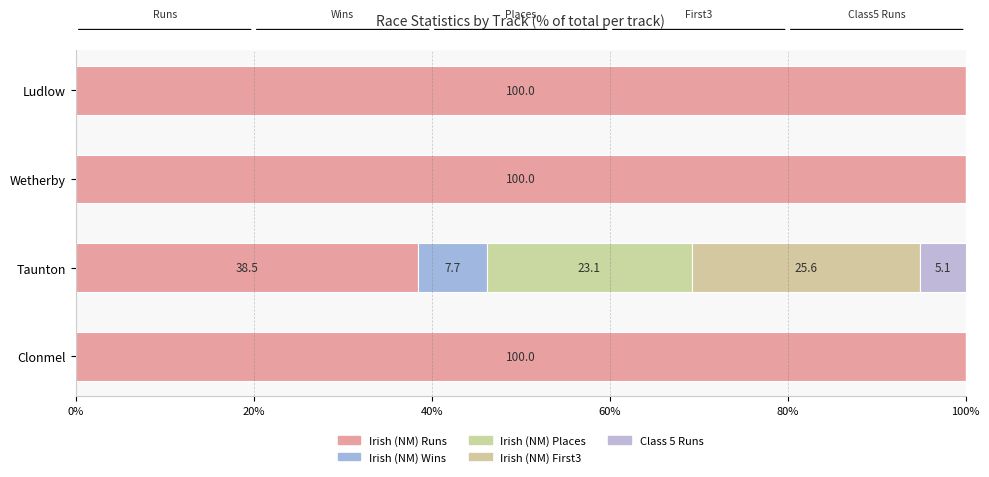

Count the number of data series in this chart.

5